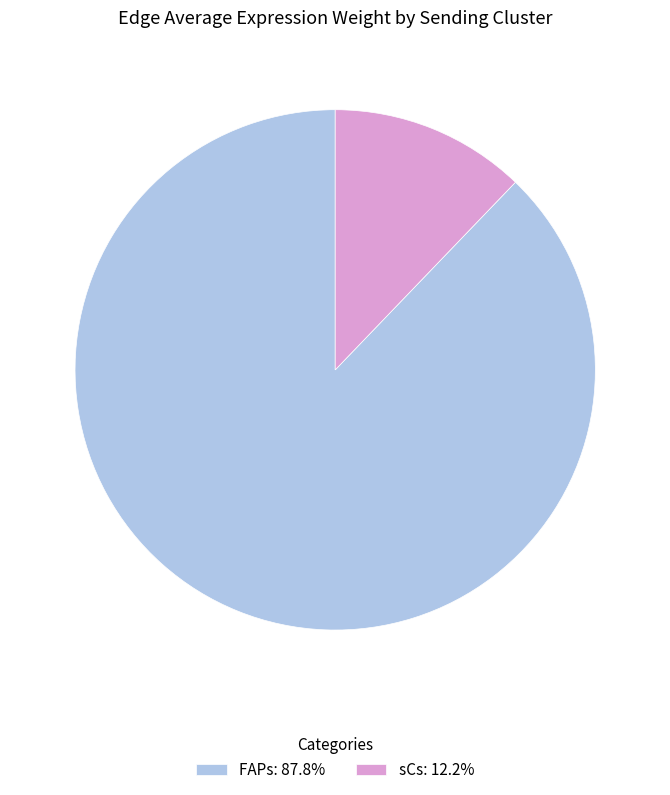

Combined, do FAPs: 87.8% and sCs: 12.2% account for over 50%?

Yes